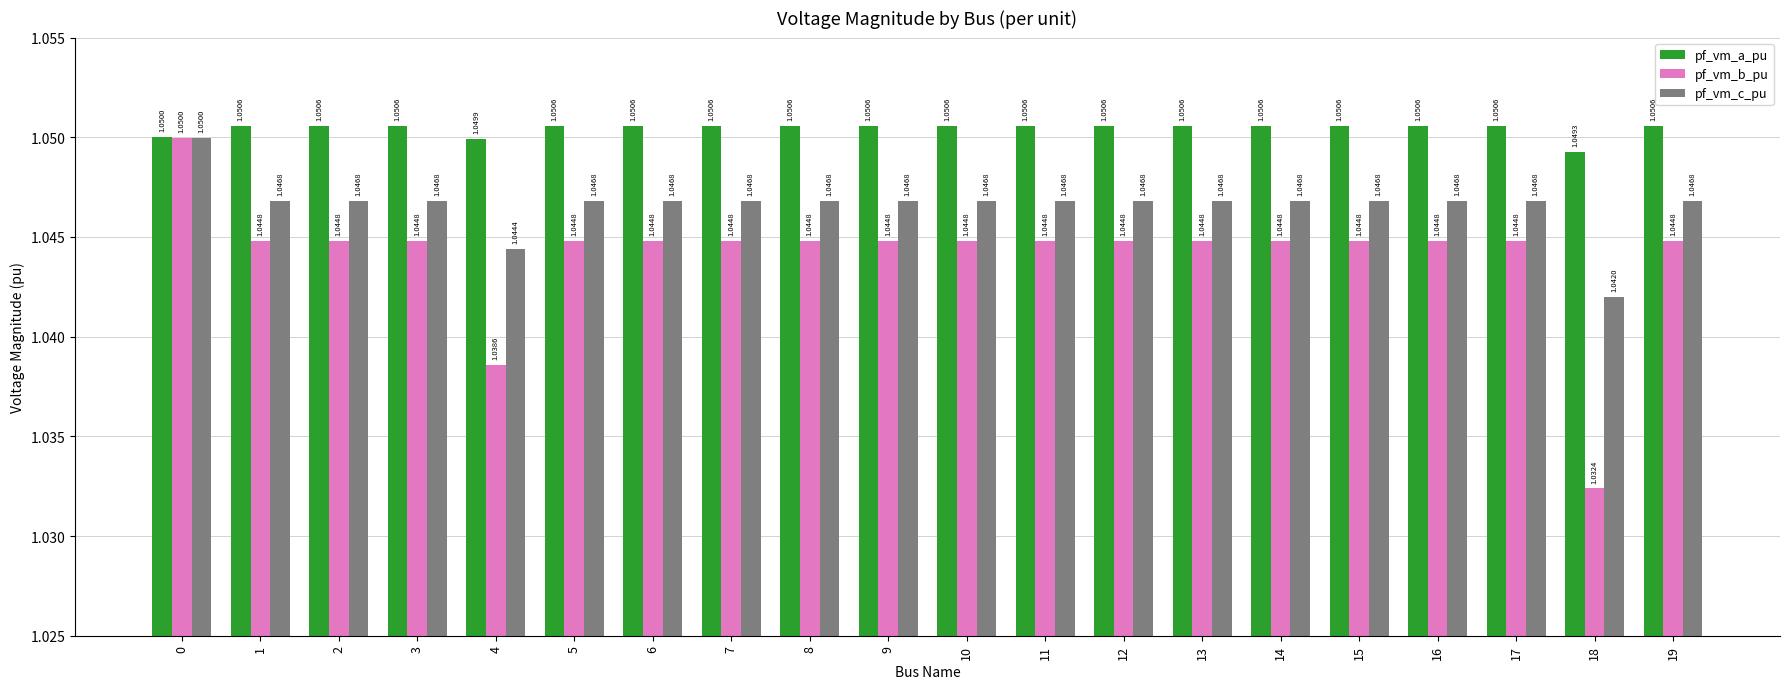

Which series has the largest total across all categories?

pf_vm_a_pu